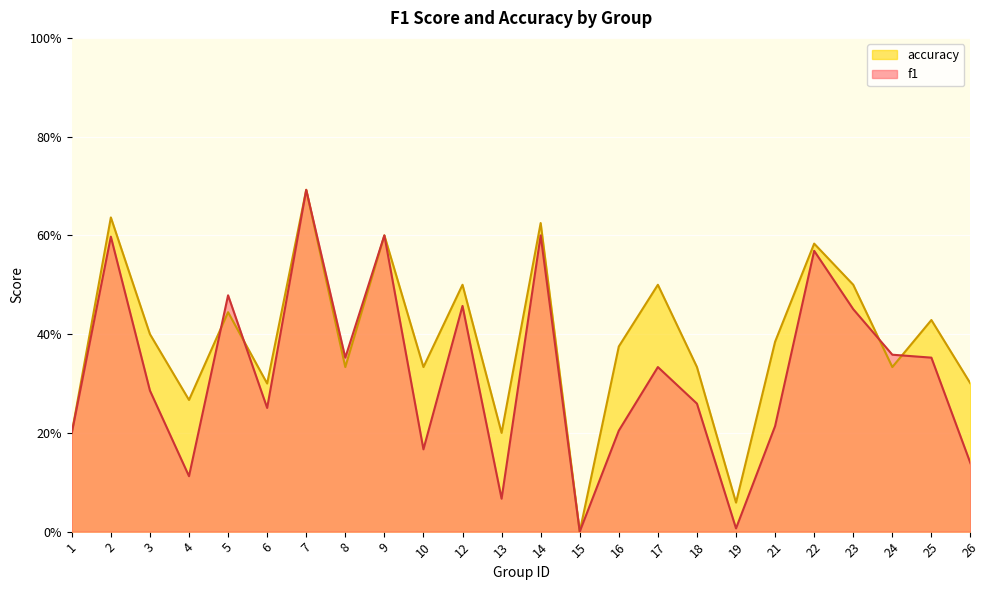

At which label does f1 reach its peak?

7